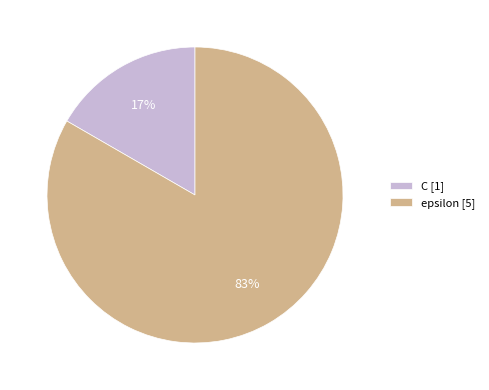

Between C and epsilon, which is larger?

epsilon